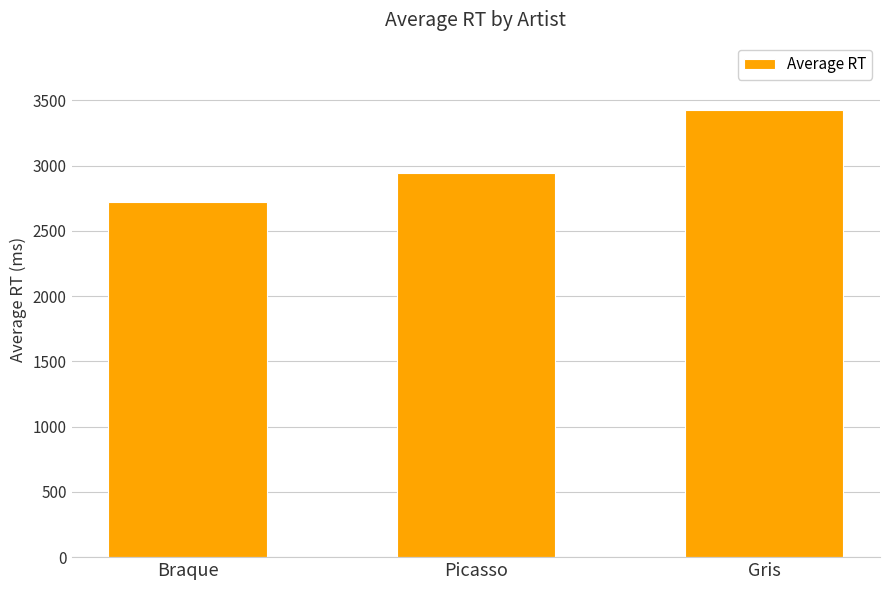

Rank the categories by value from highest to lowest.

Gris, Picasso, Braque